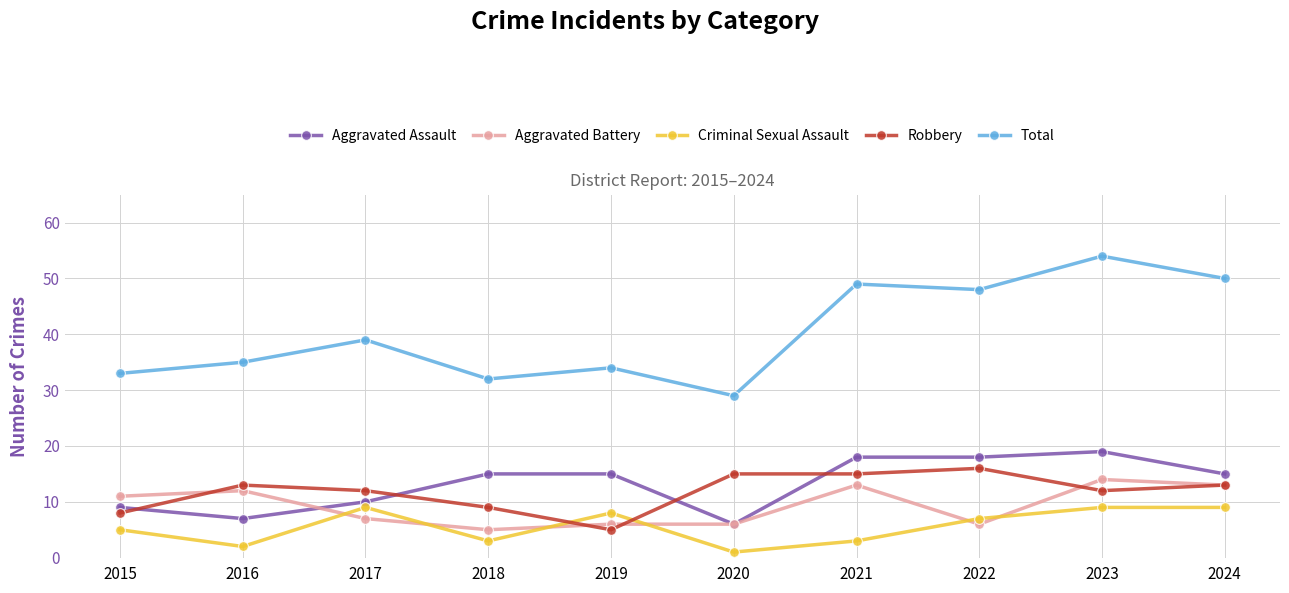

Is this an area chart (filled region under the line)?

No